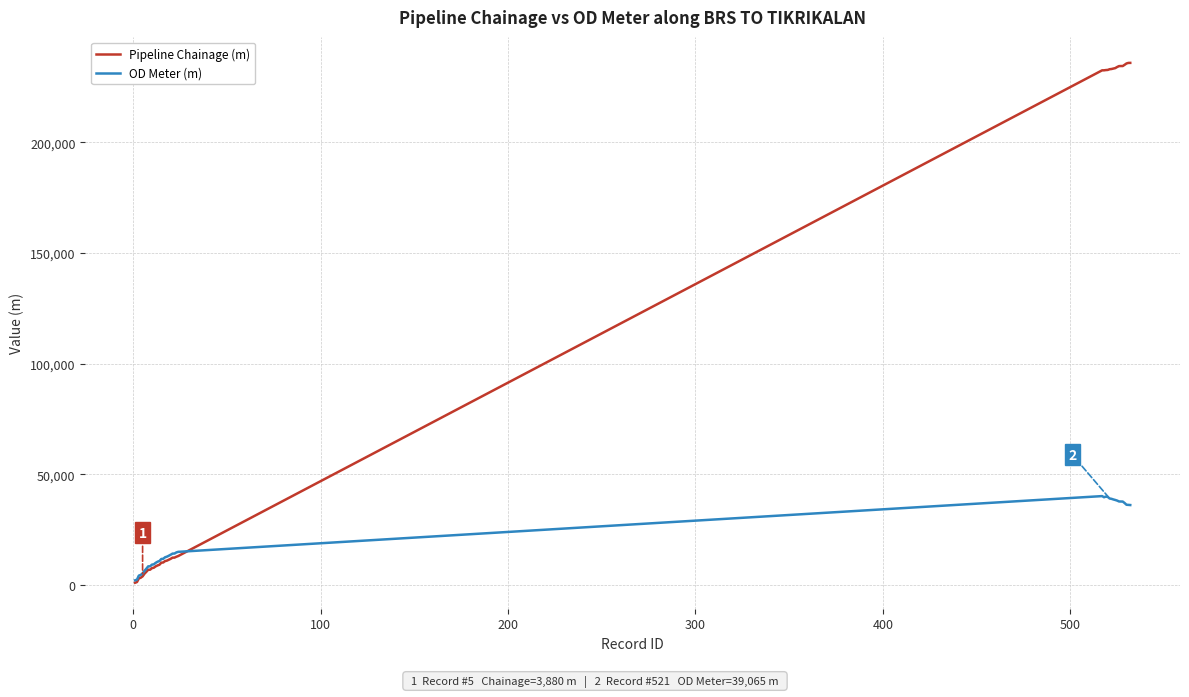

What is the maximum value shown in the chart?

235865